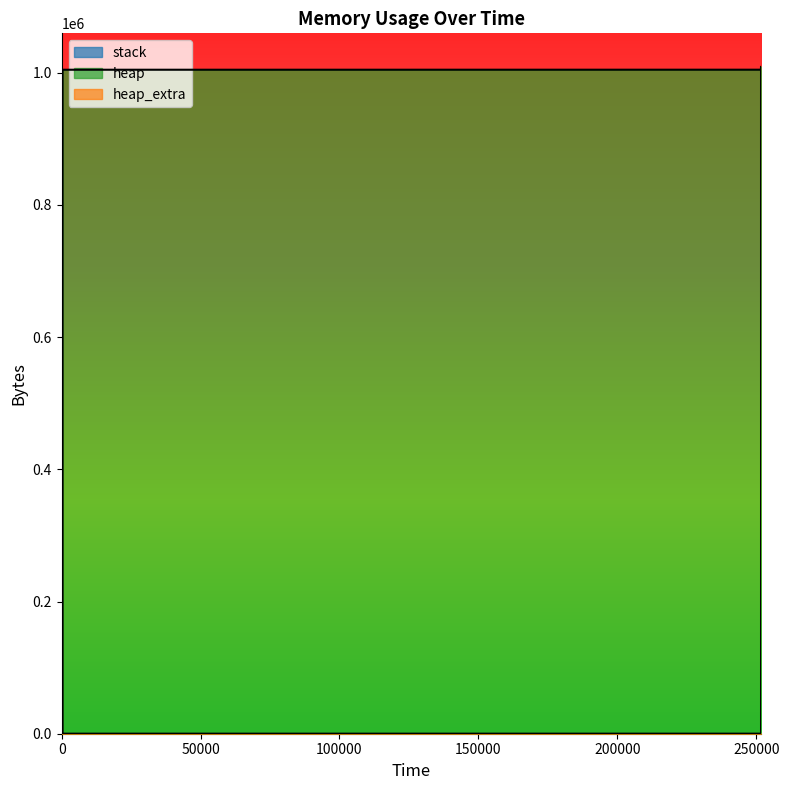

At 251732, list the series in order from largest to smallest.

heap, heap_extra